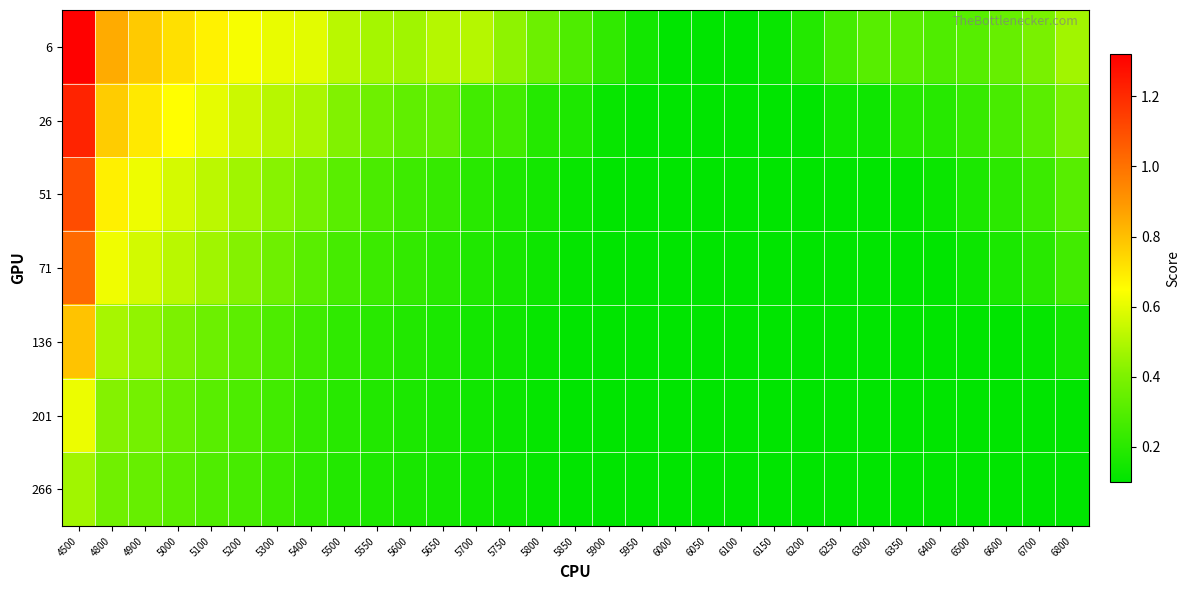

At 5100, list the series in order from largest to smallest.

6, 26, 51, 71, 136, 201, 266